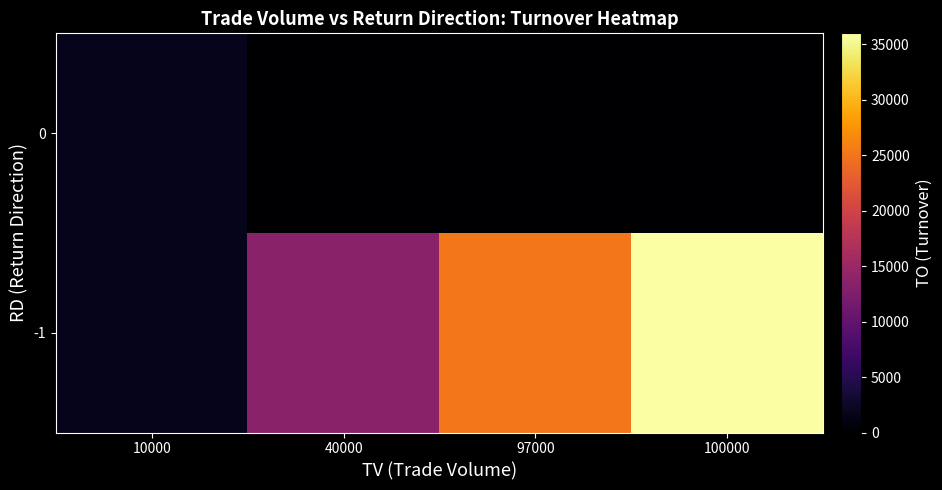

At how many categories does at least one series exceed 7390?

3